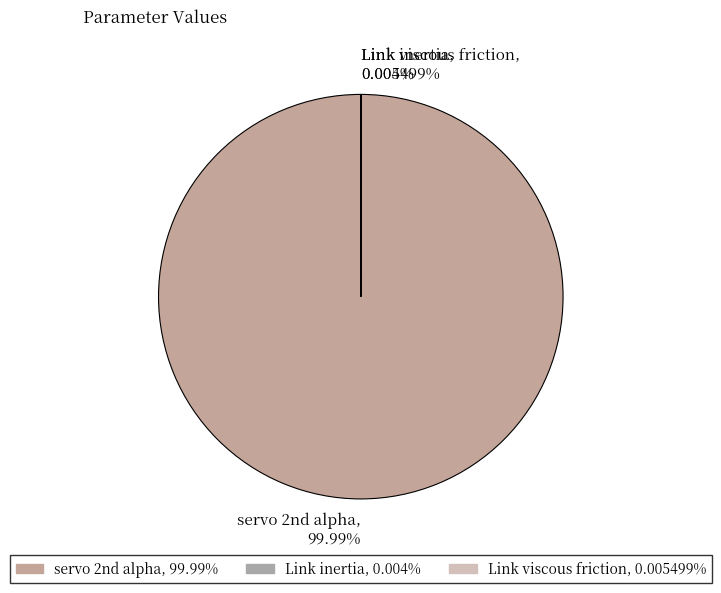

Which slice is the smallest?

Link inertia